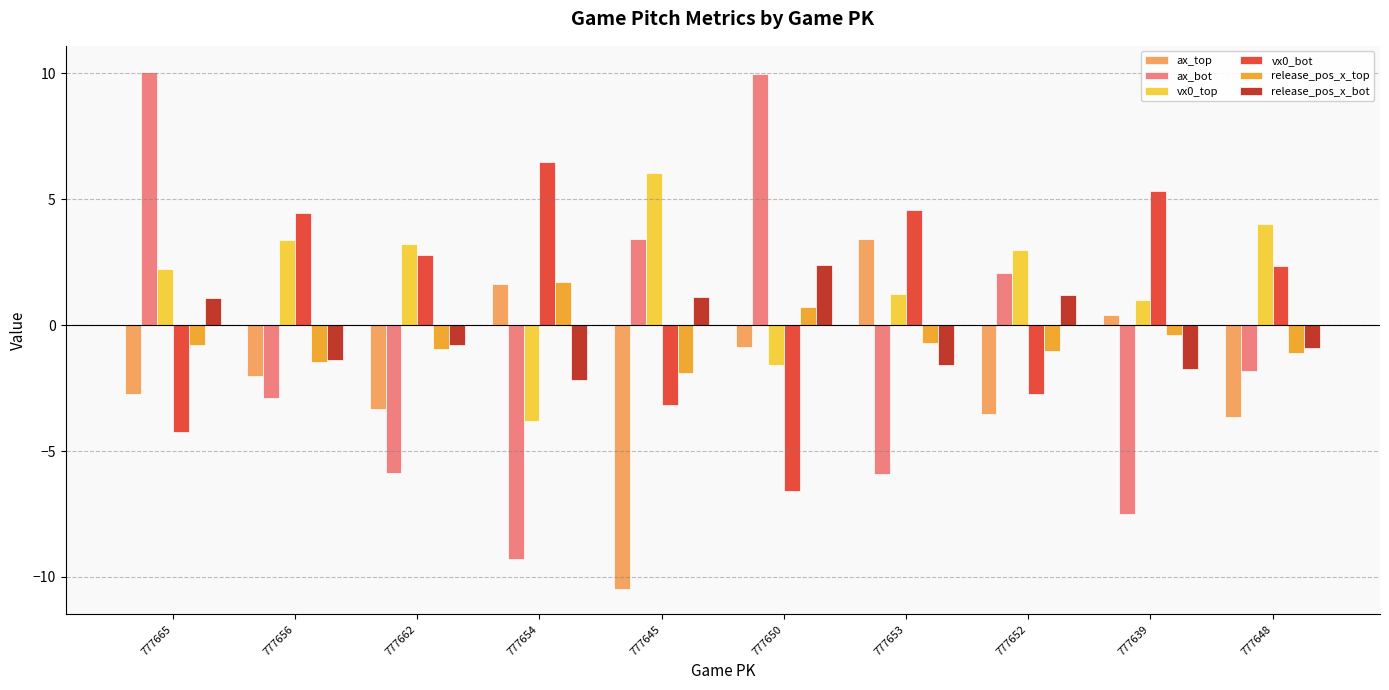

What is the difference between the highest and lowest values at 777652?

6.5